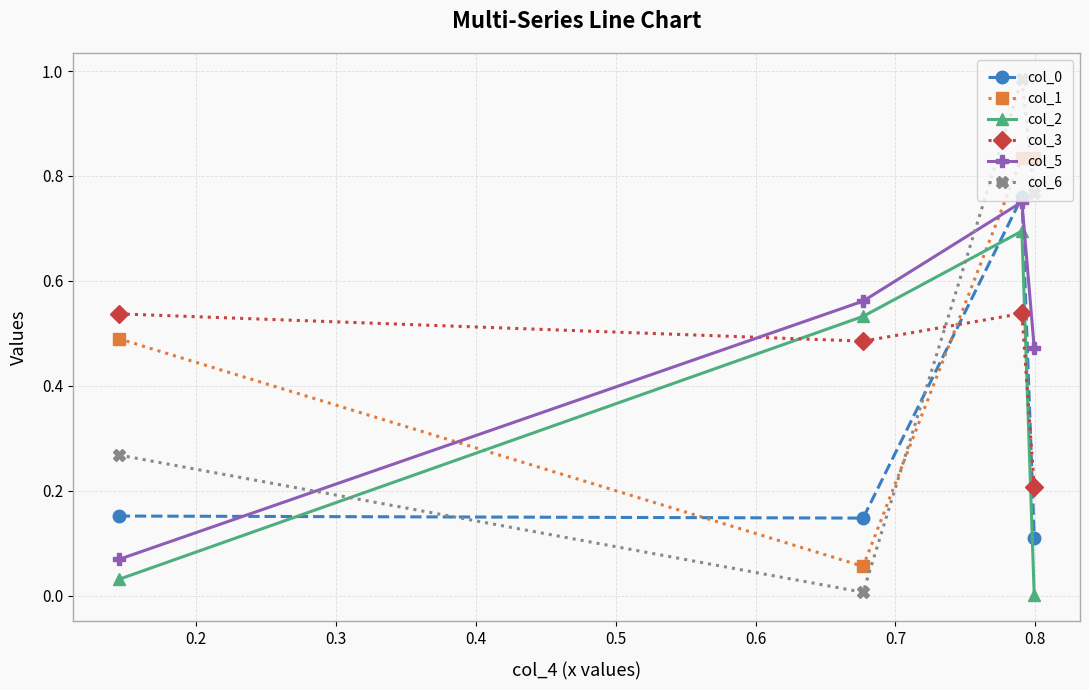

Which series has the largest total across all categories?

col_1